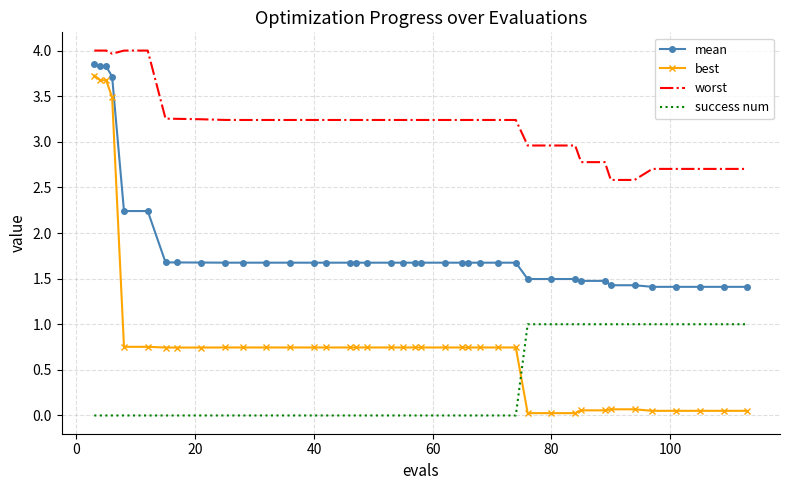

What is the greatest value displayed?

4.0